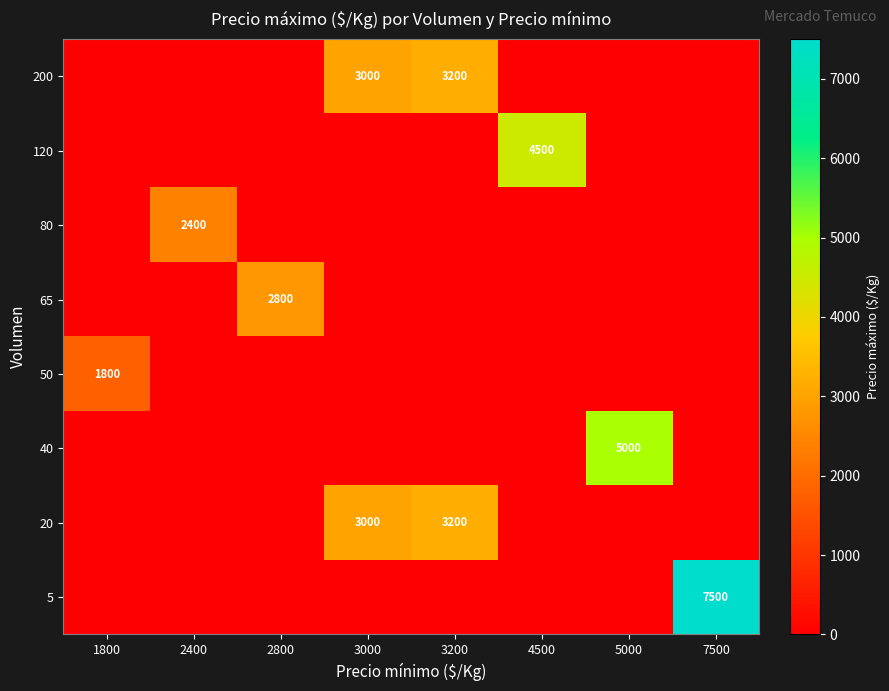

True or false: 5 has a value of 7500 at 7500.

True